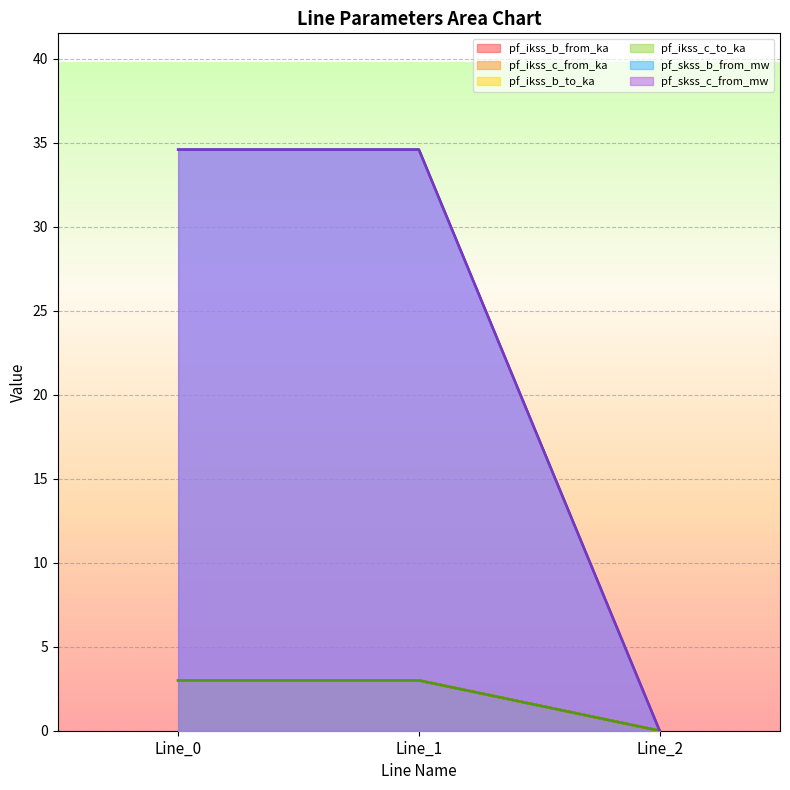

What is the sum of the pf_ikss_b_from_ka values at Line_1 and Line_0?

6.0